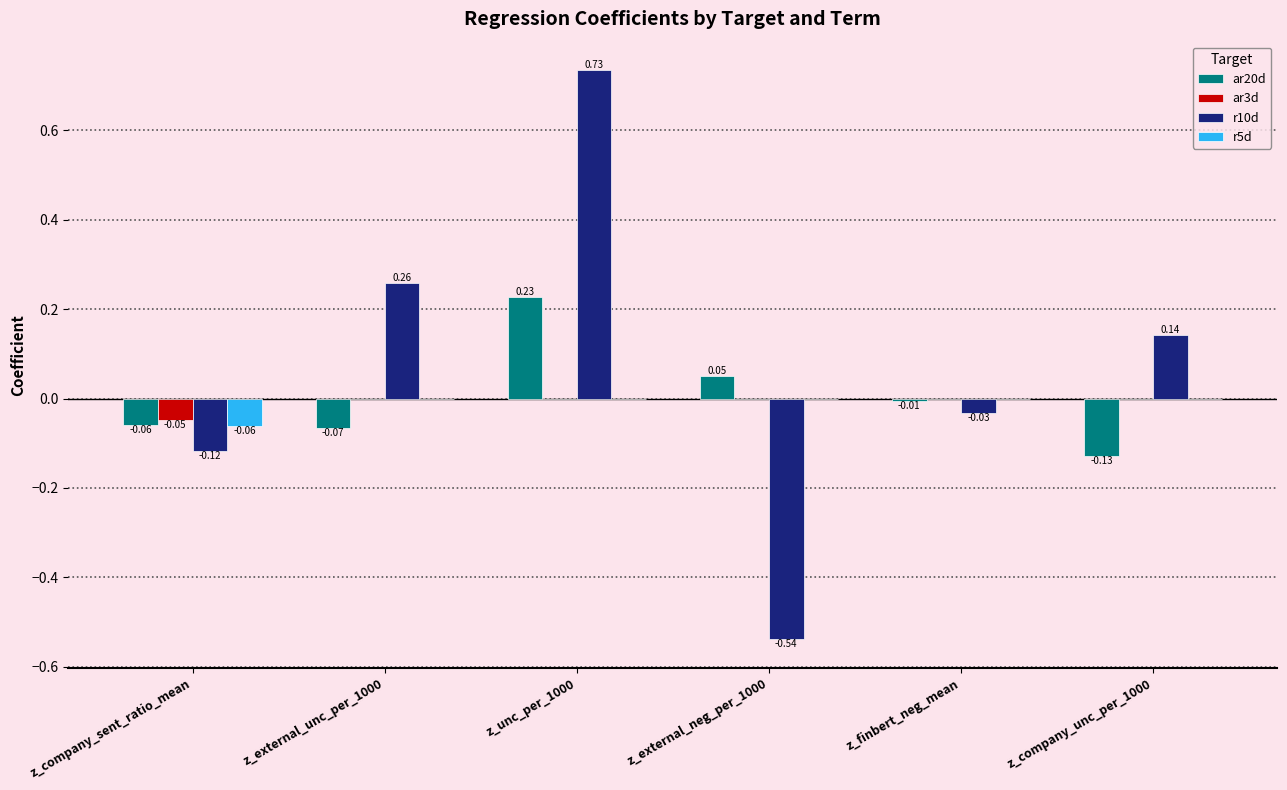

At which category is the sum across all series the highest?

z_unc_per_1000